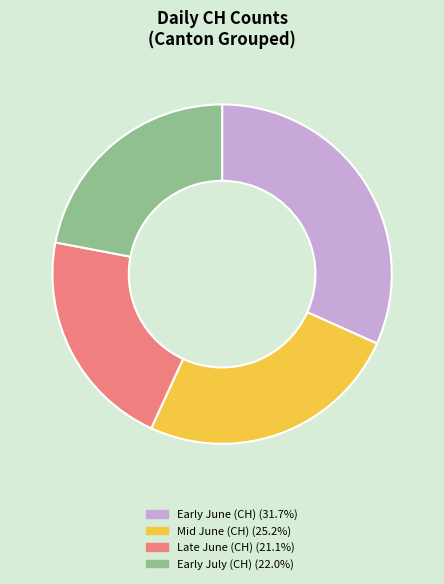

Does Mid June (CH) (25.2%) account for over 50% of the chart?

No